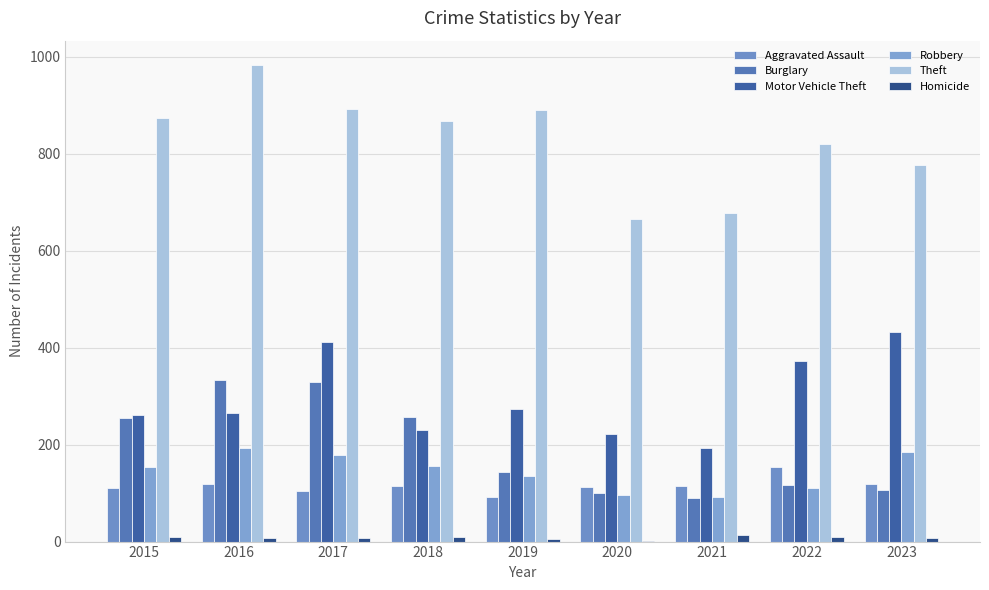

At 2021, list the series in order from largest to smallest.

Theft, Motor Vehicle Theft, Aggravated Assault, Robbery, Burglary, Homicide